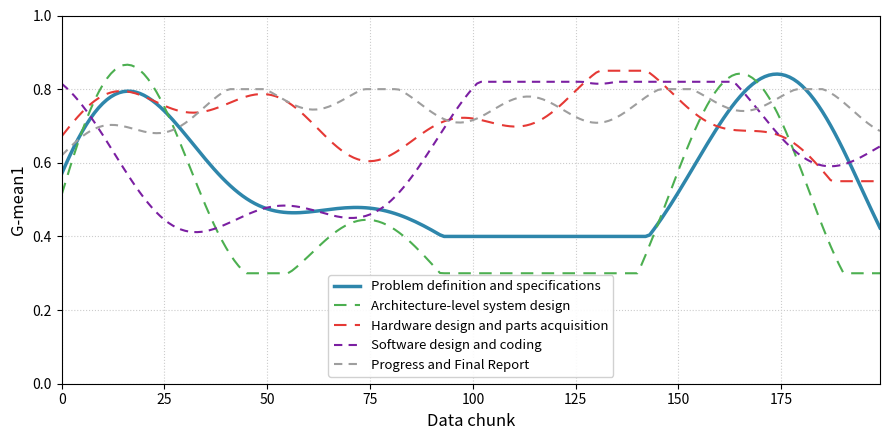

Which series has the widest spread of values?

Architecture-level system design